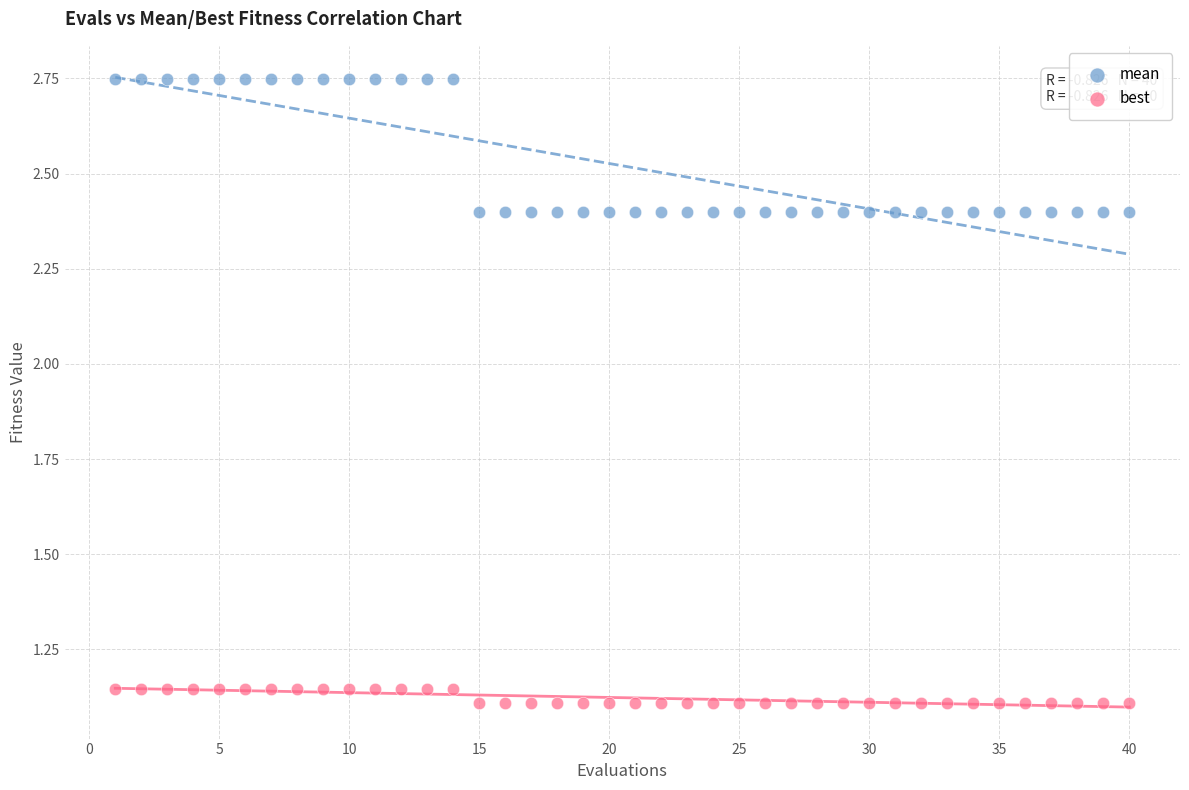

Across all data points, what is the range of X values (max minus min)?

39.0